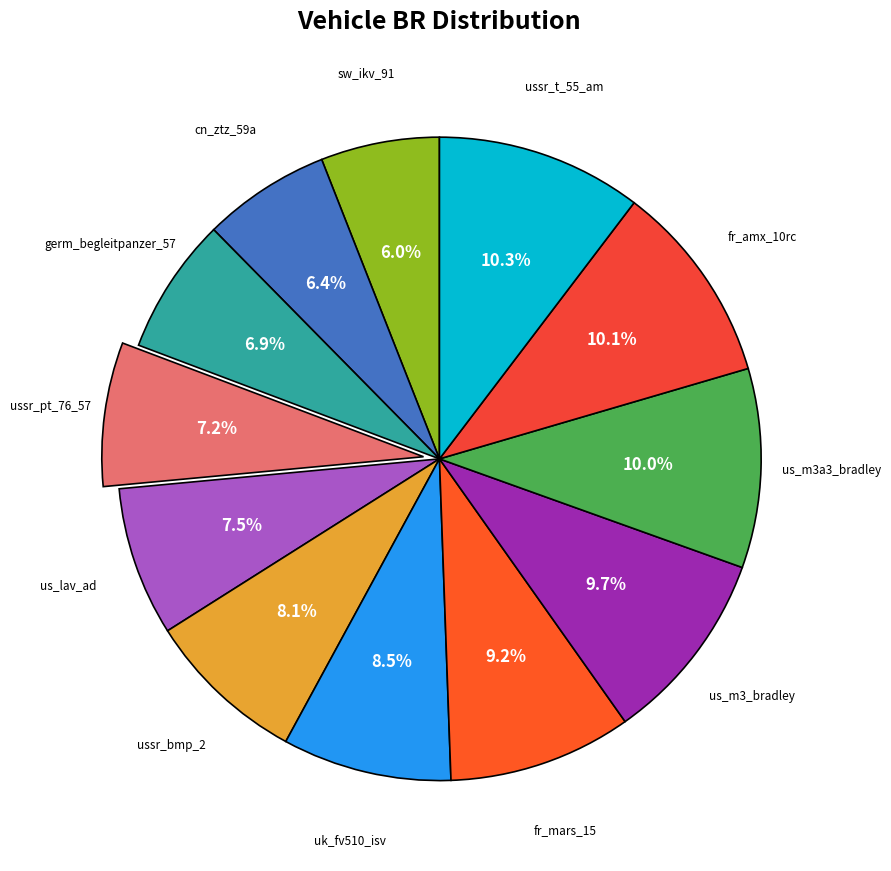

Which slice is the smallest?

sw_ikv_91